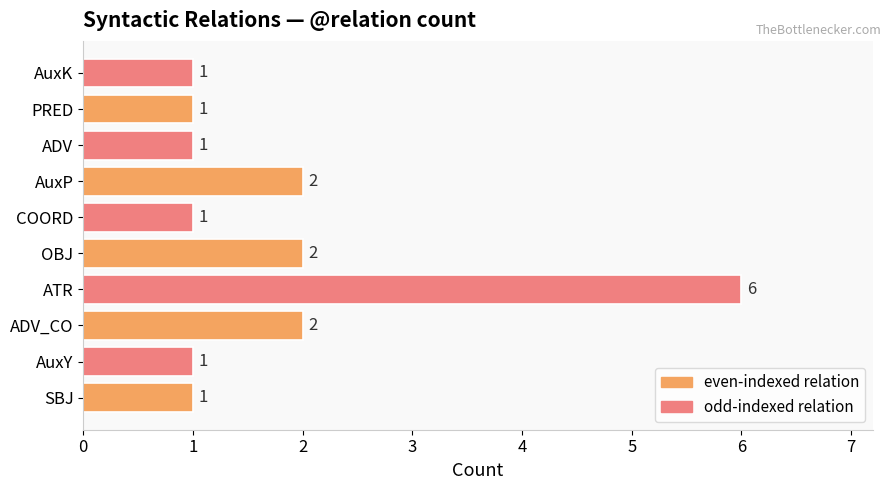

Count the number of values greater than 1.

4